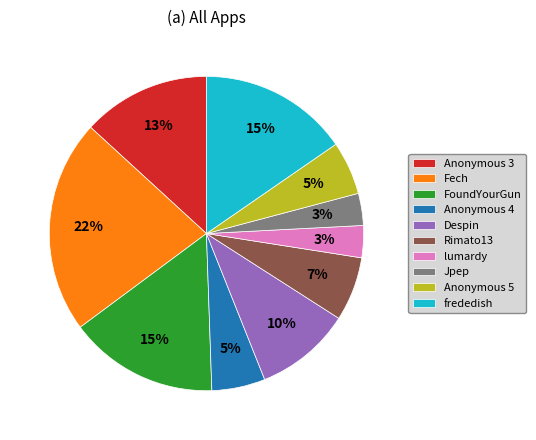

What percentage is the Anonymous 5 slice, to the nearest percent?

5%